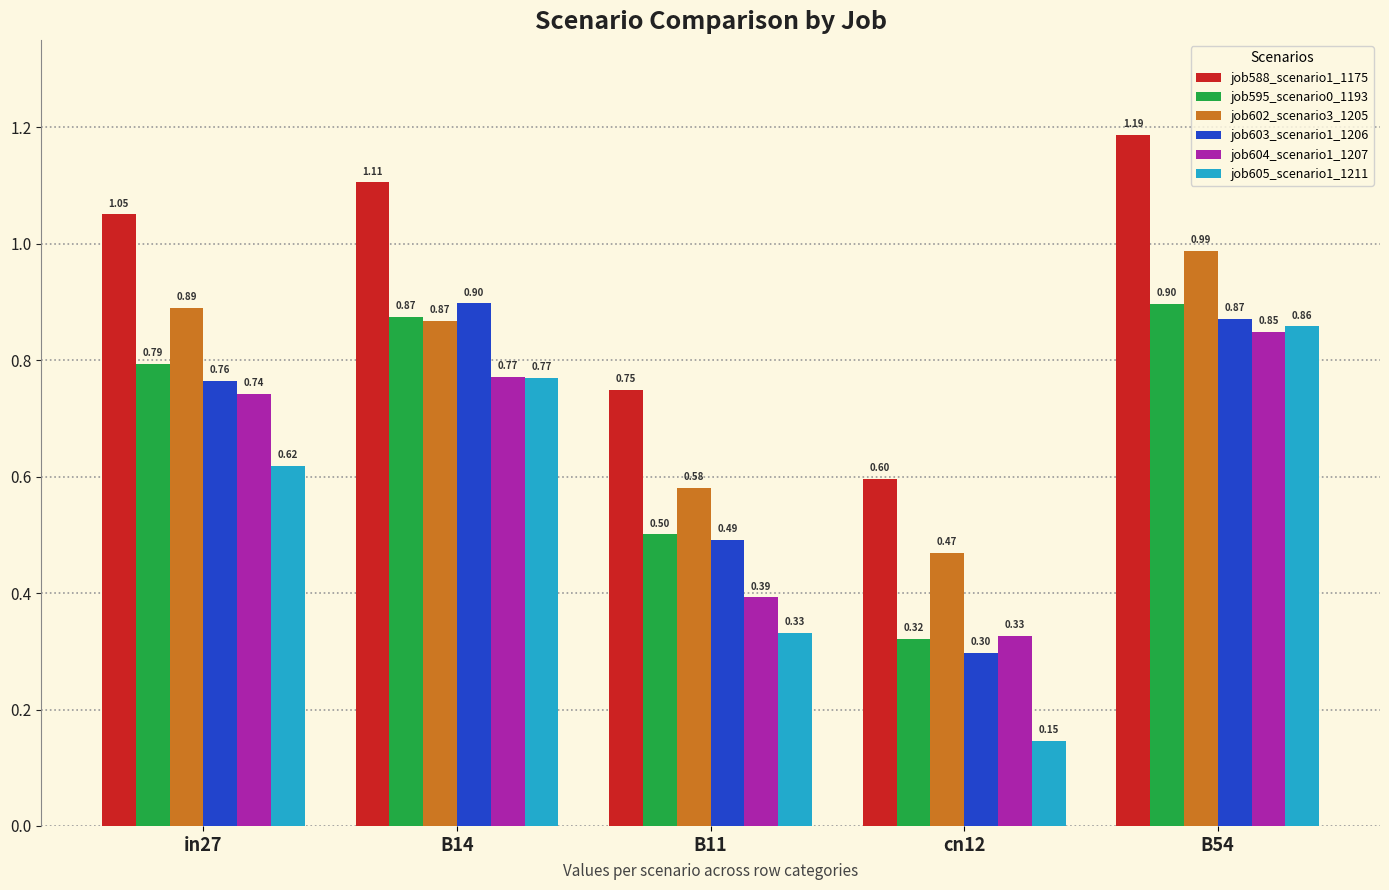

Is it true that job595_scenario0_1193 equals 0.5 at cn12?

False